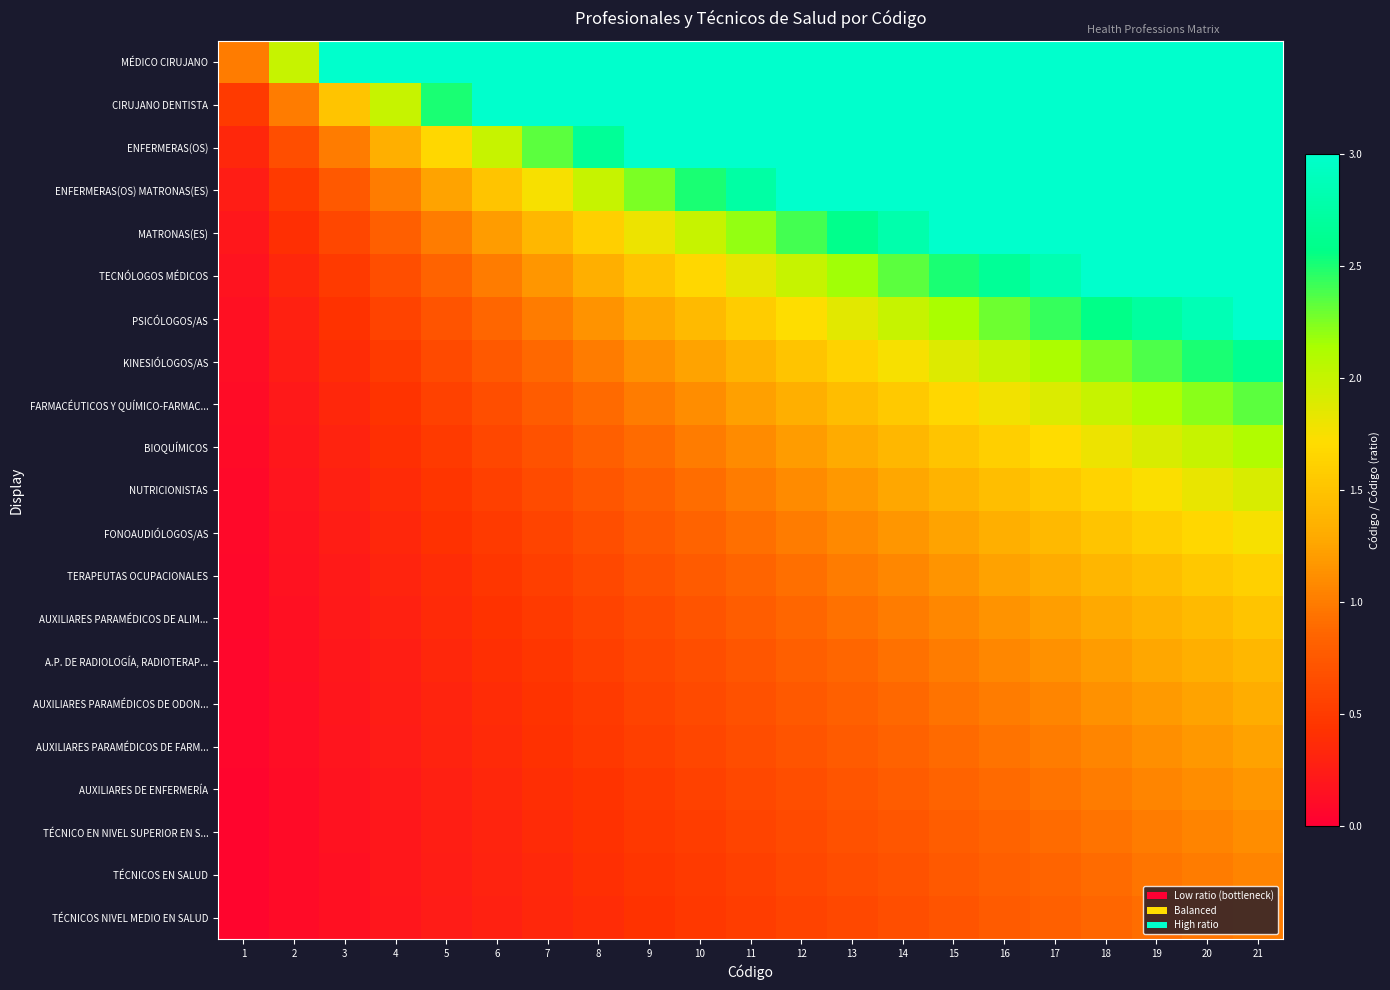

How many series are shown in this chart?

21